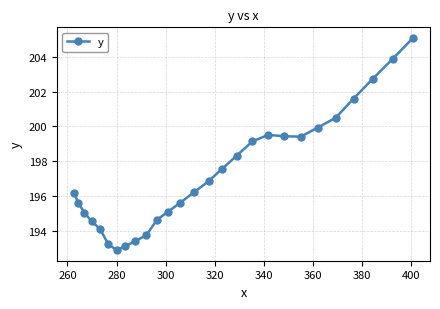

What is the greatest value displayed?

205.1